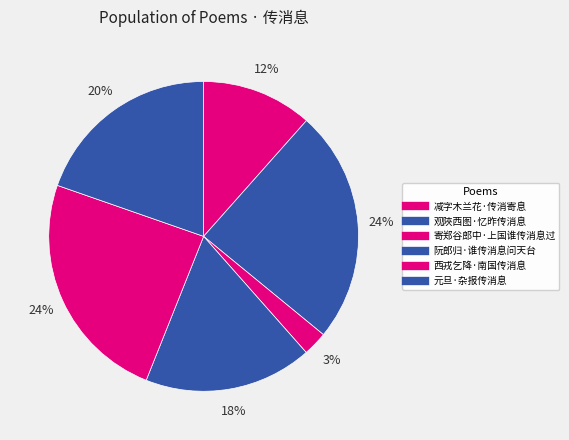

To the nearest percent, what is the average slice percentage?

17%